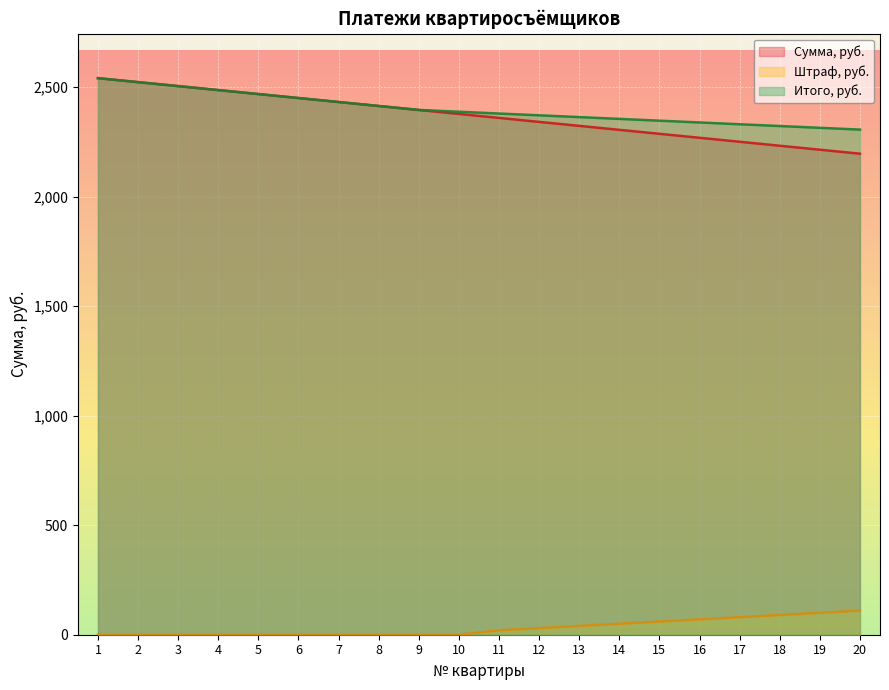

Which has a higher value, 4 or 11?

4